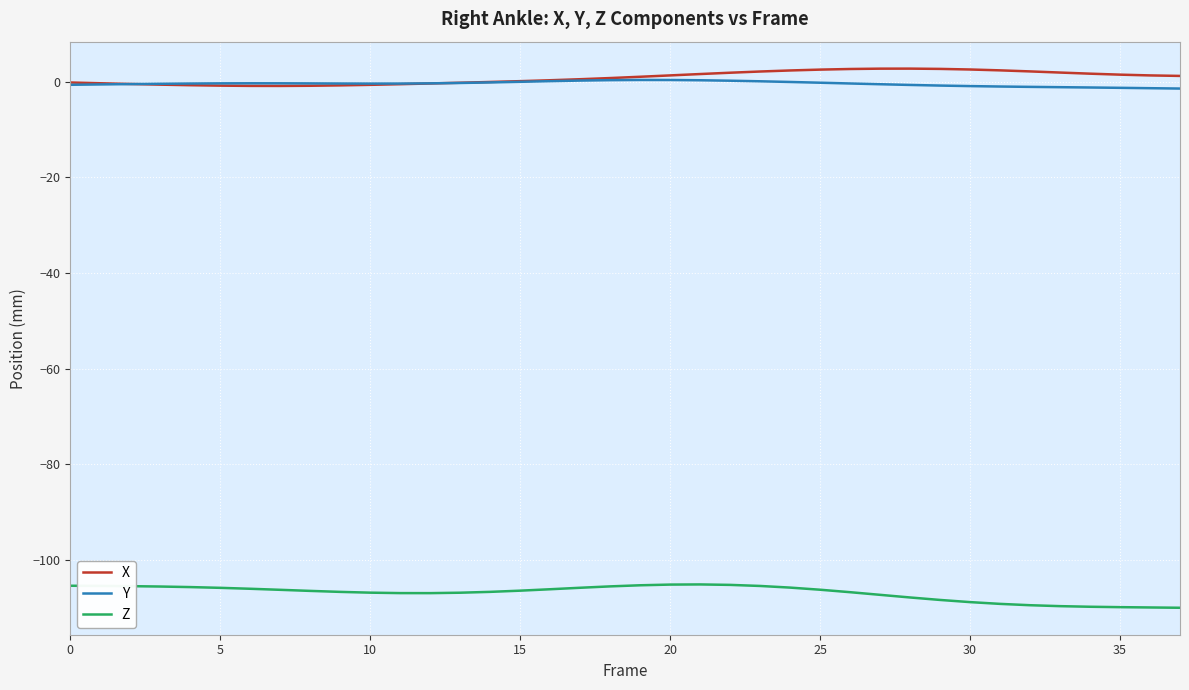

How many lines are shown in the chart?

3